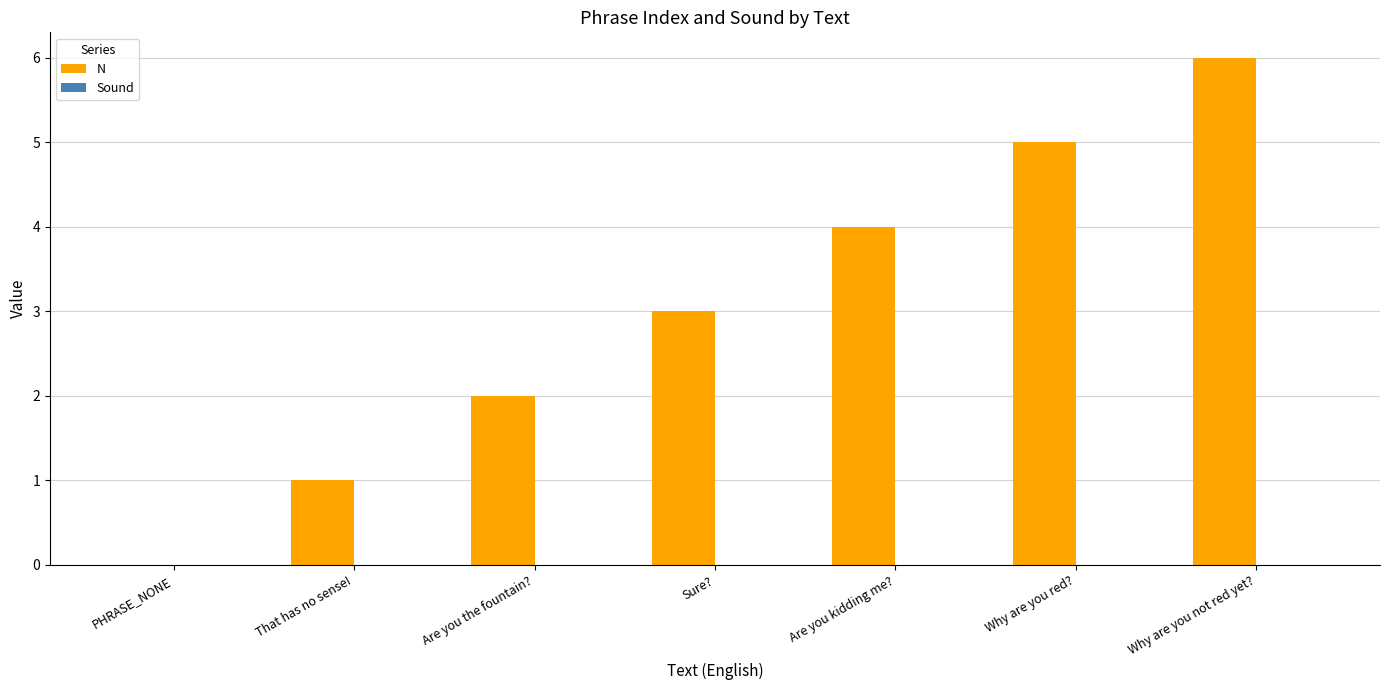

The chart shows a value of 3 at Are you the fountain?. True or false?

False